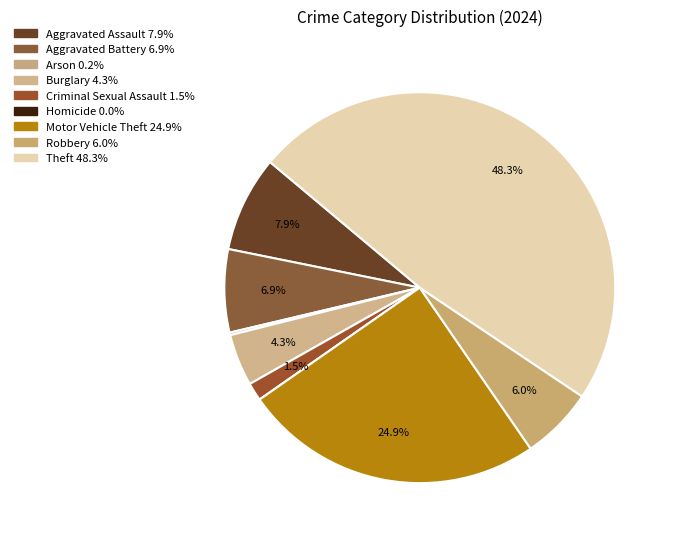

Which category has the smallest portion of the pie?

Homicide